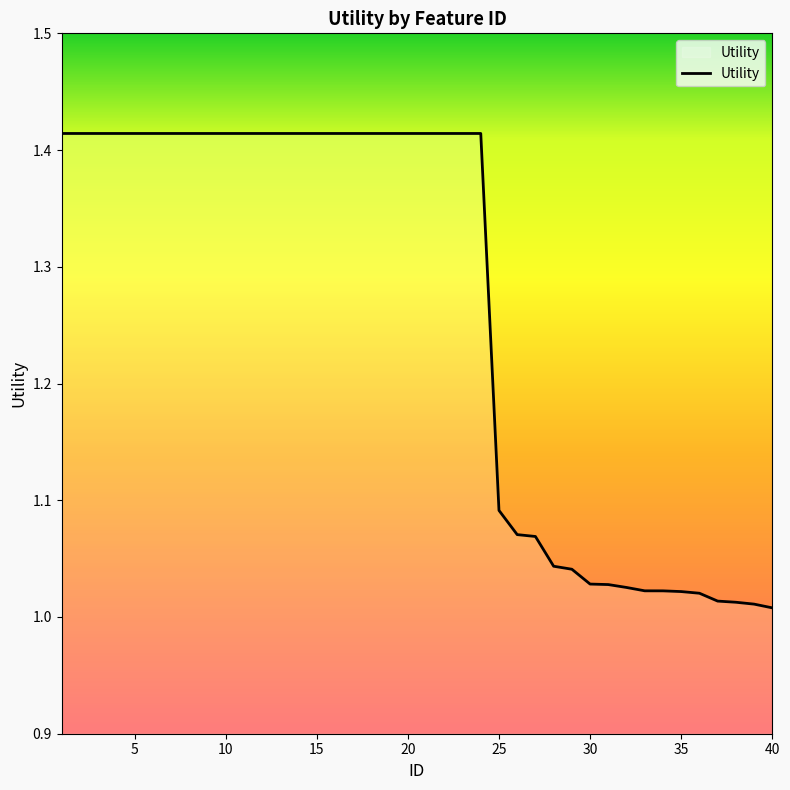

What is the difference between the maximum and minimum values?

0.4